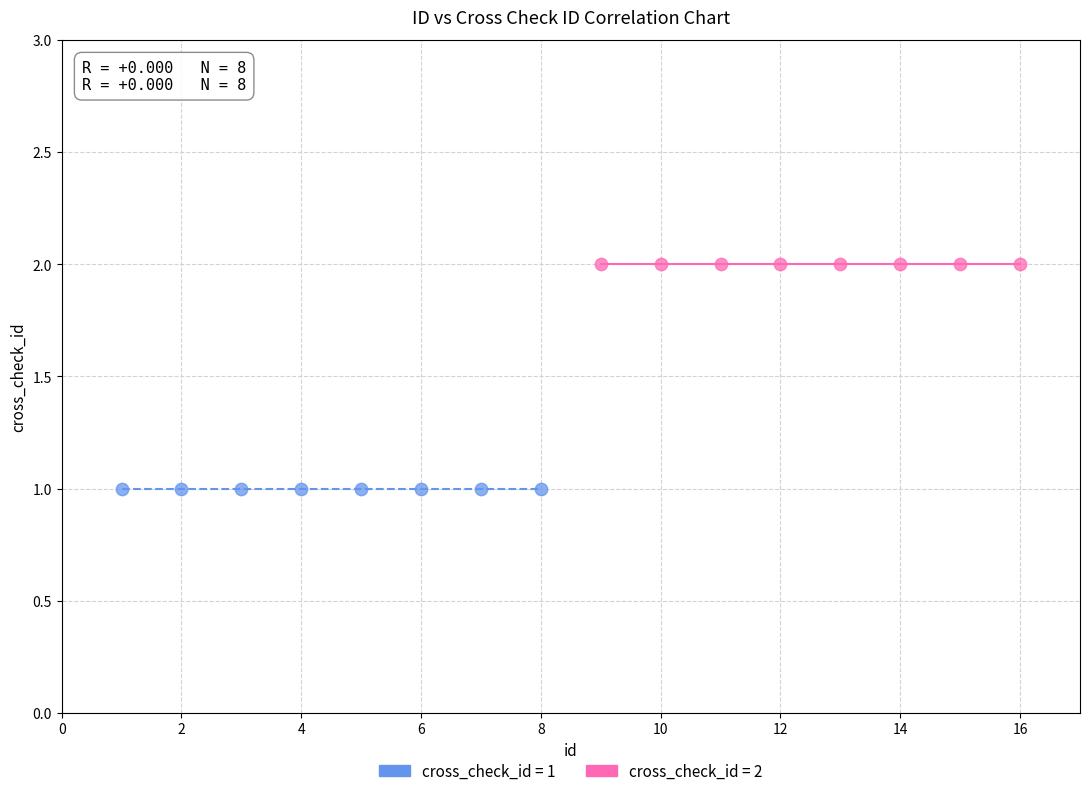

Which series reaches the maximum Y coordinate?

cross_check_id = 2